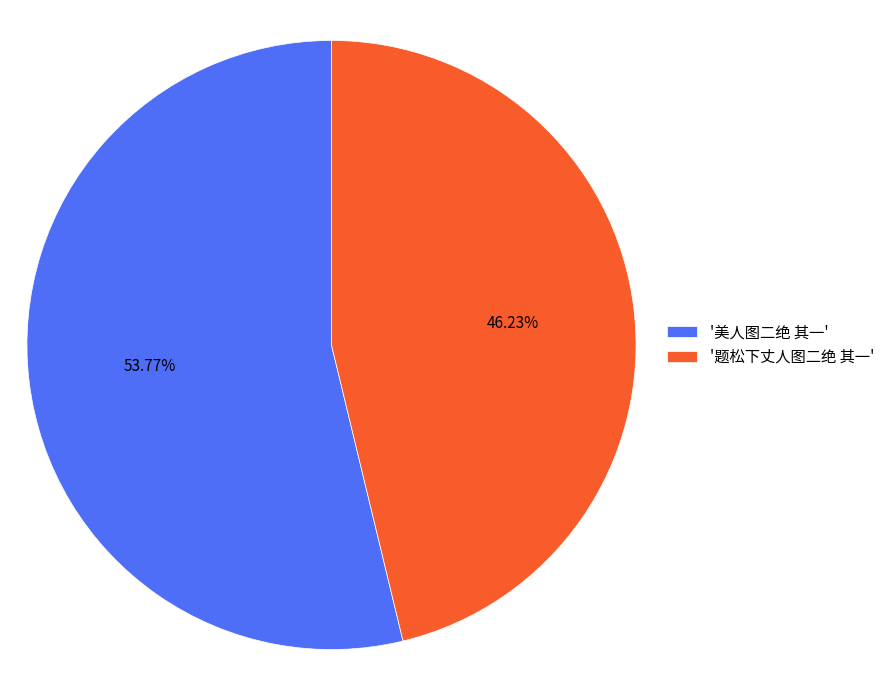

Which category has the smallest portion of the pie?

'题松下丈人图二绝 其一'